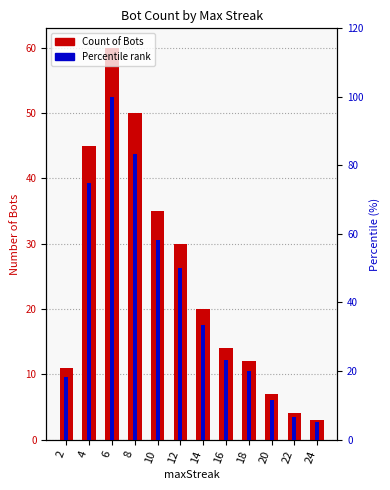

What is the difference between the second highest and second lowest values in the Percentile rank series?

76.7